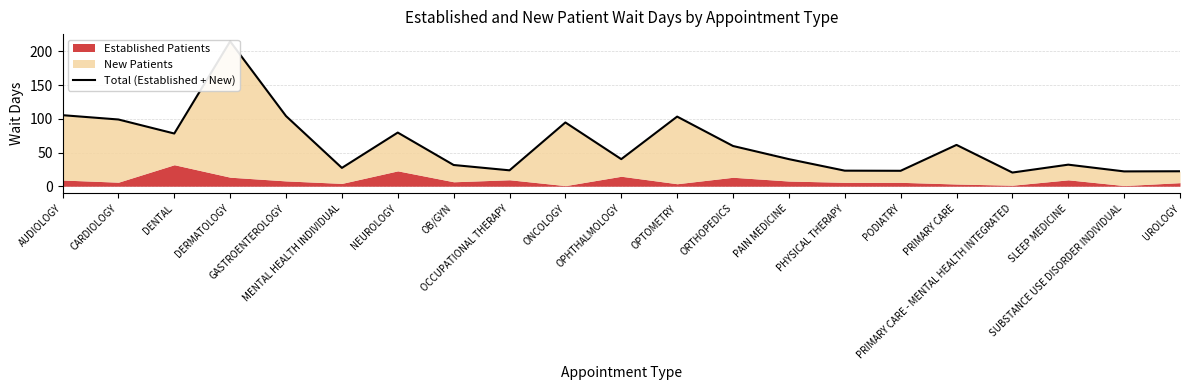

What is the approximate value at AUDIOLOGY?

105.4